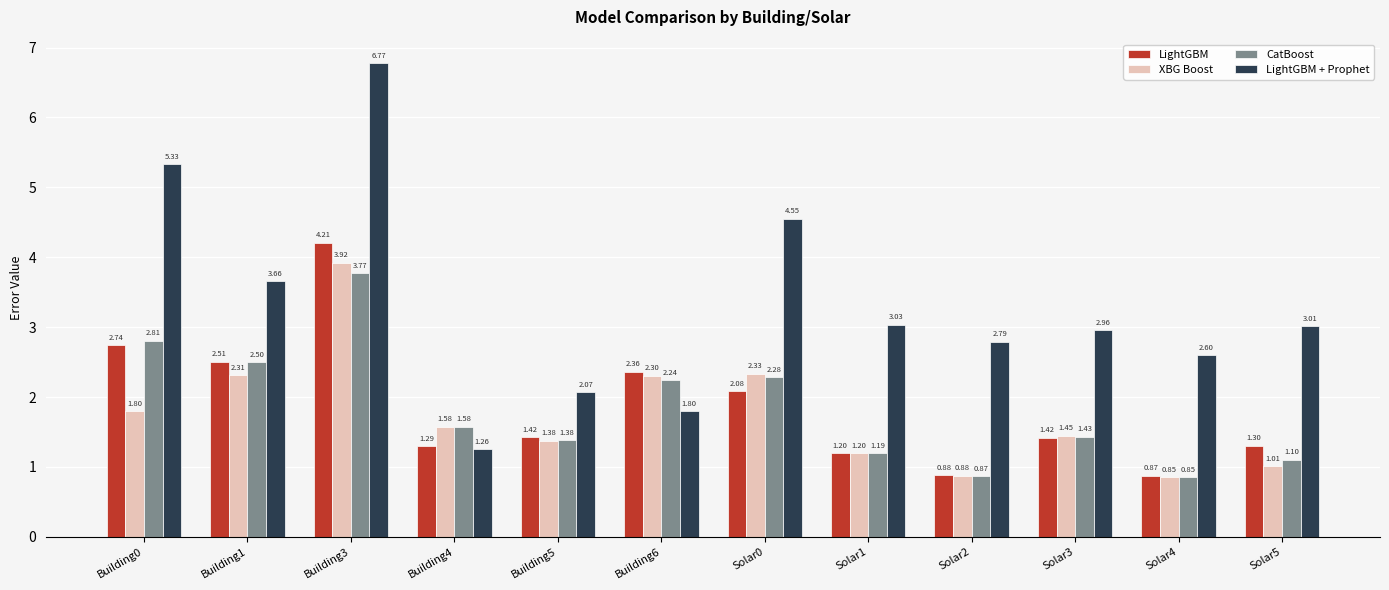

Is the value of CatBoost at Building1 greater than the value of XBG Boost at Solar3?

Yes